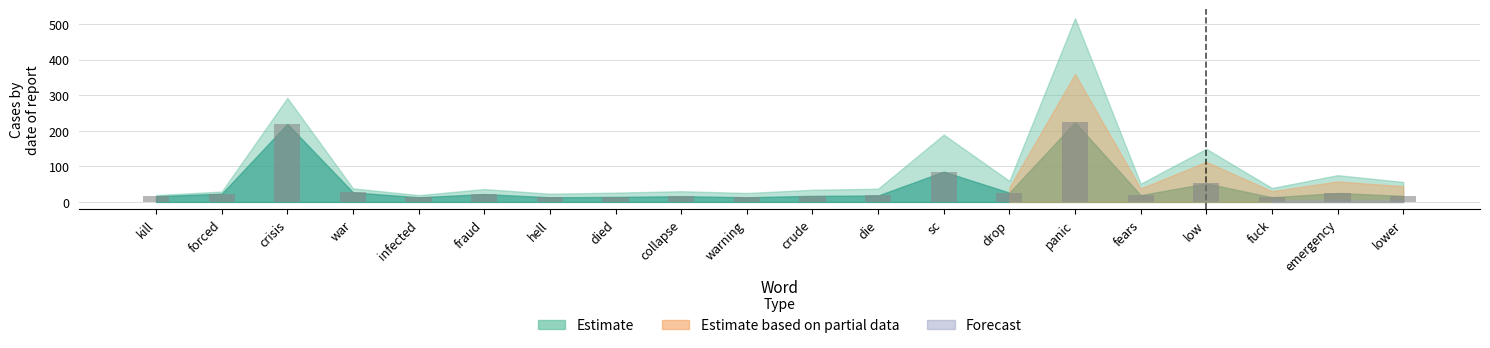

What is the value of the 1st bar from the left?

16